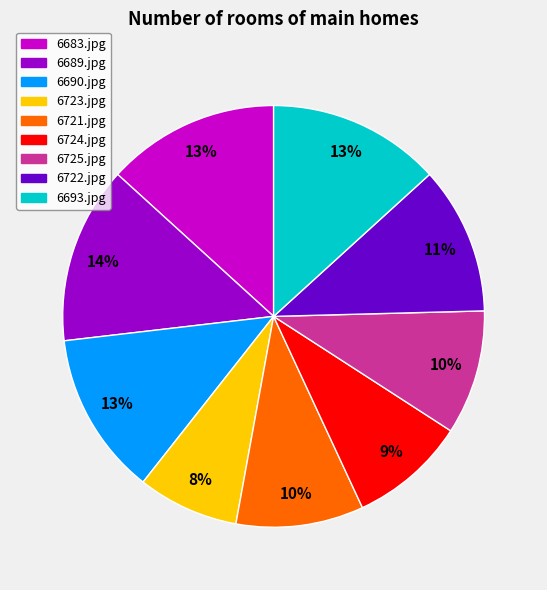

Does any single category account for the majority?

No